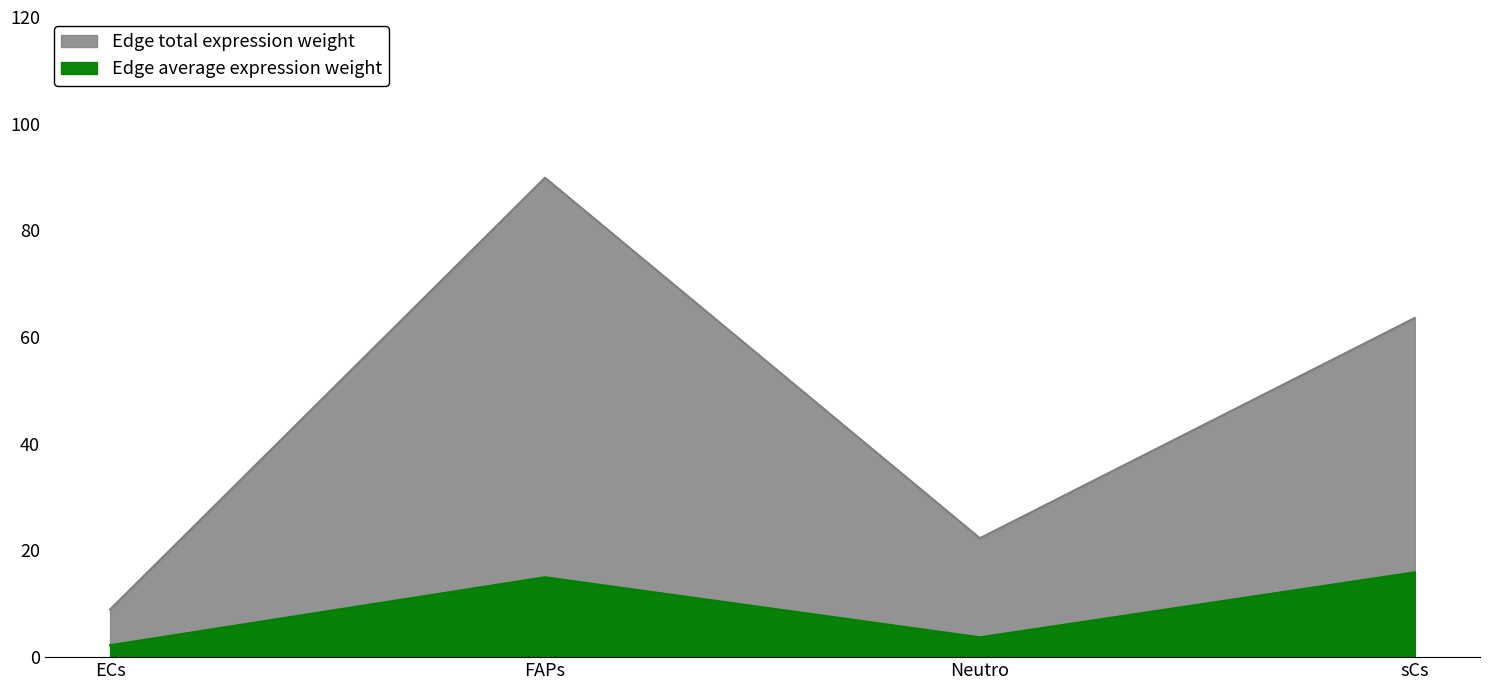

True or false: Edge average expression weight has more than 1 interior local peaks.

False